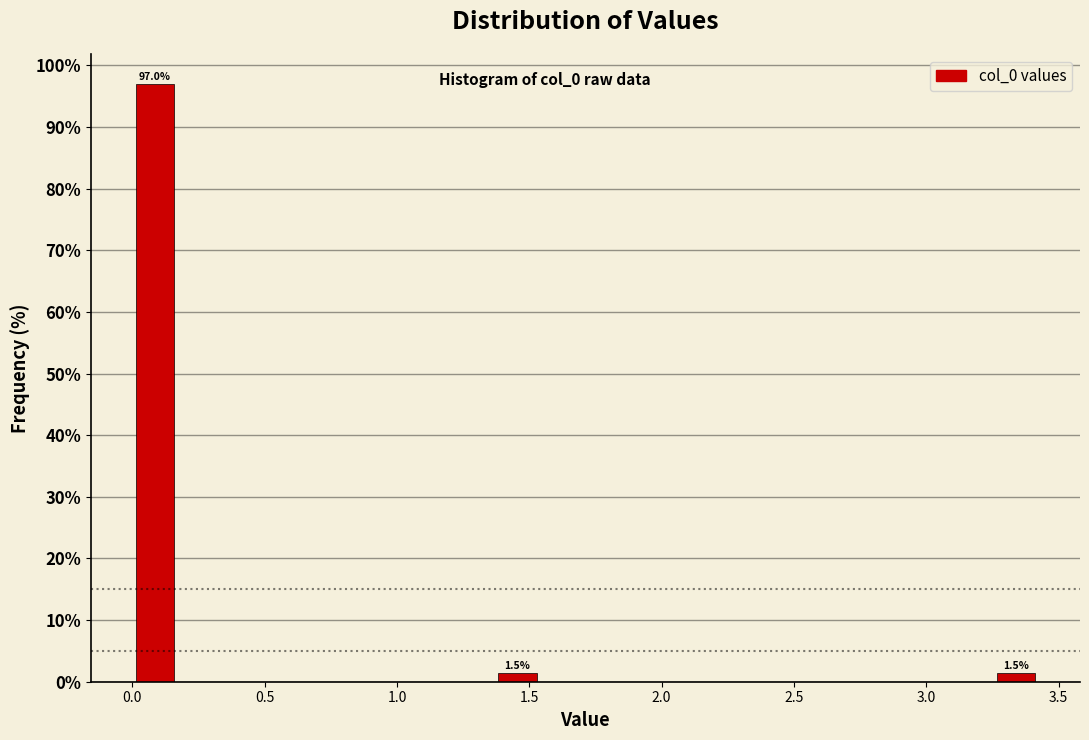

Around what value on the x-axis is the tallest bar? Give the approximate position of its centre, as read against the axis.

0.10